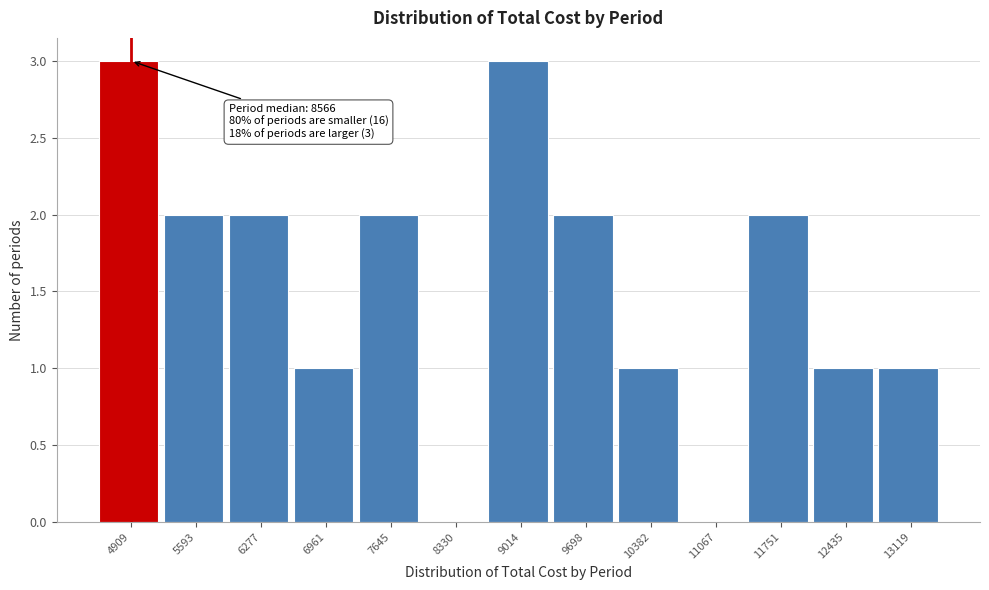

Reading left to right, what are all the values shown in this chart?

4909=3	5593=2	6277=2	6961=1	7645=2	8330=0	9014=3	9698=2	10382=1	11067=0	11751=2	12435=1	13119=1